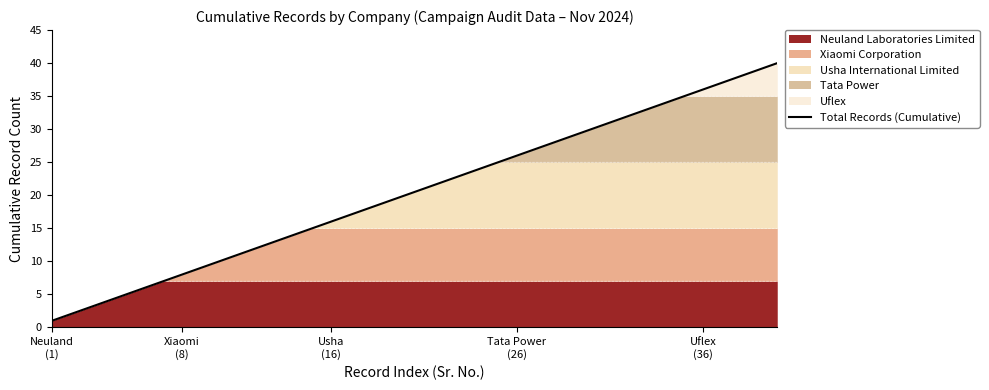

Which label corresponds to the smallest value in the chart?

Neuland
(1)